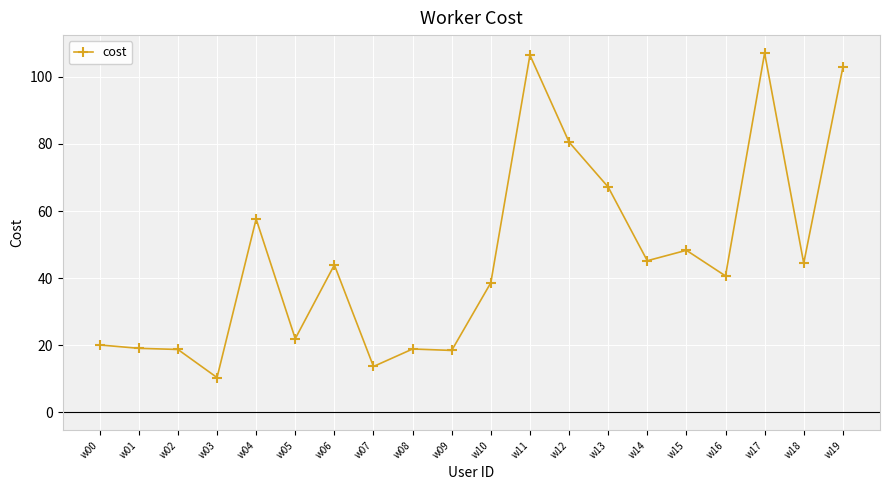

What is the maximum value shown in the chart?

107.1